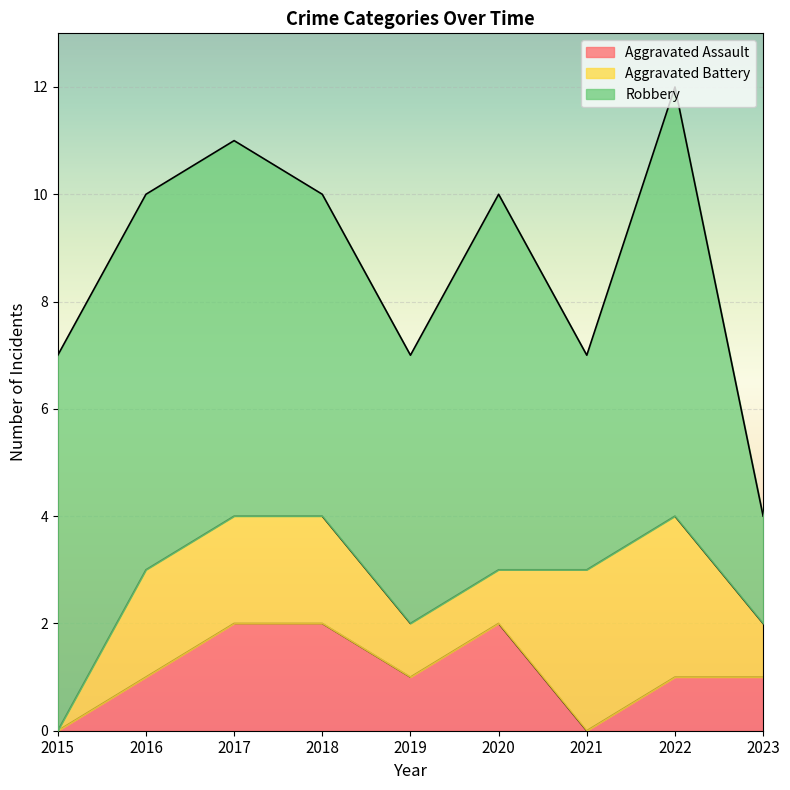

What is the total value across all series at 2023?

4